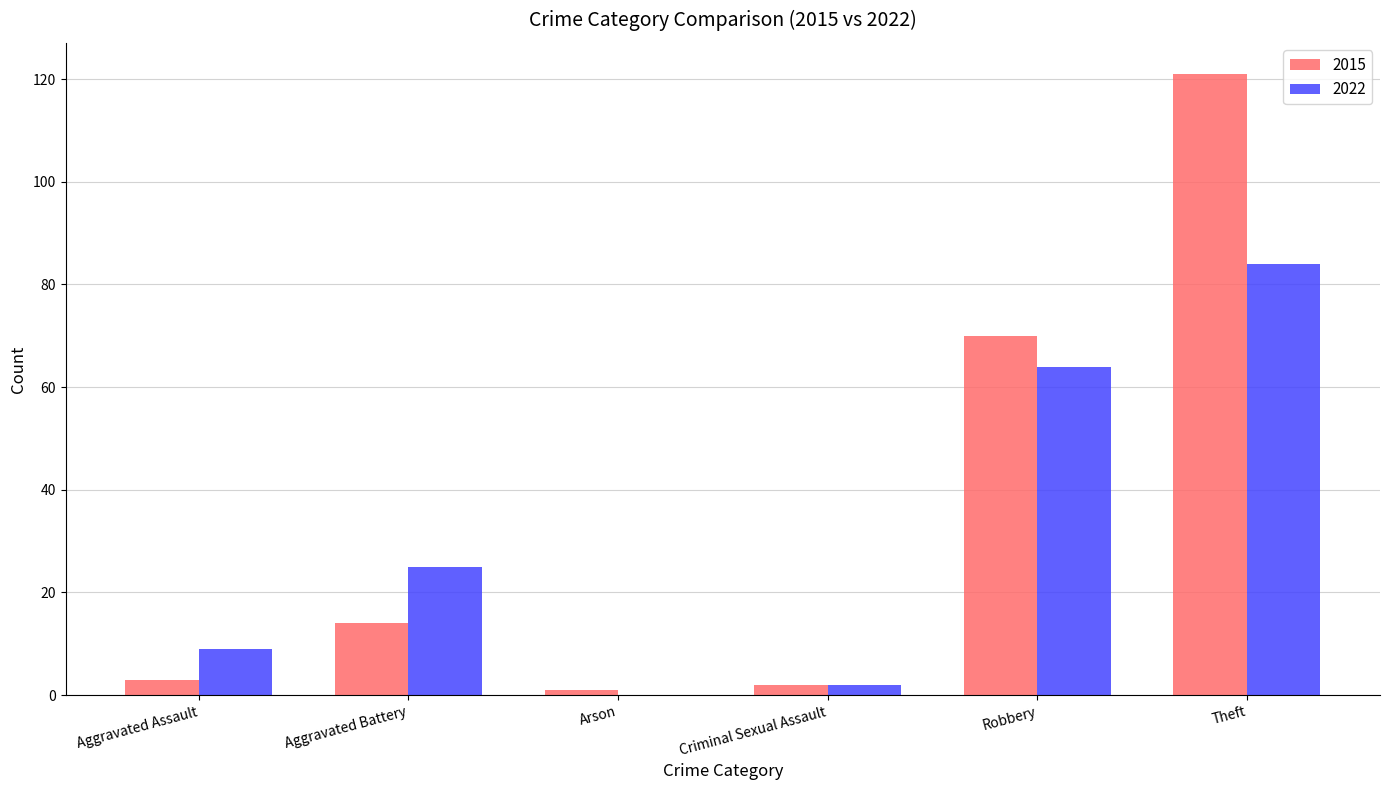

Is it true that 2022 equals 16 at Aggravated Battery?

False